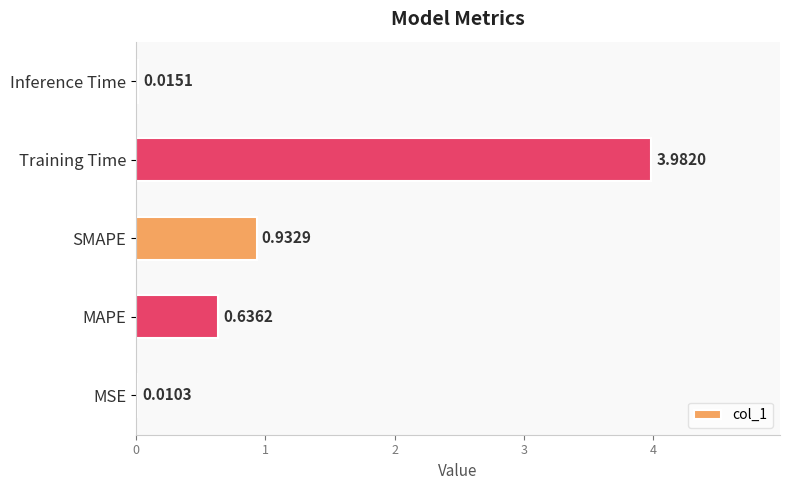

What is the change in value from Training Time to Inference Time?

-4.0